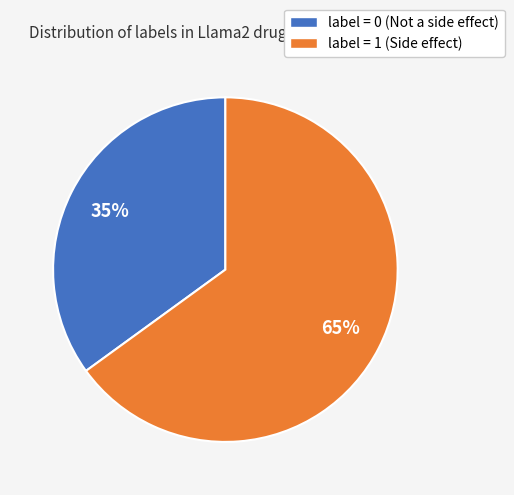

Rank the categories by value from lowest to highest.

label = 0 (Not a side effect), label = 1 (Side effect)